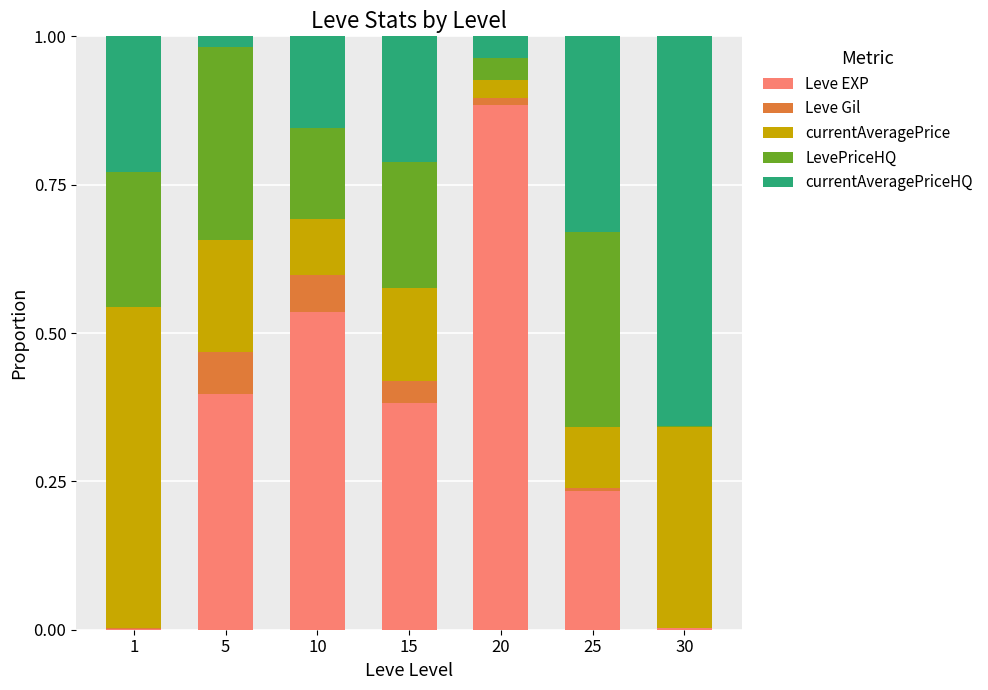

True or false: Leve EXP has a value of 0.5 at 20.

False